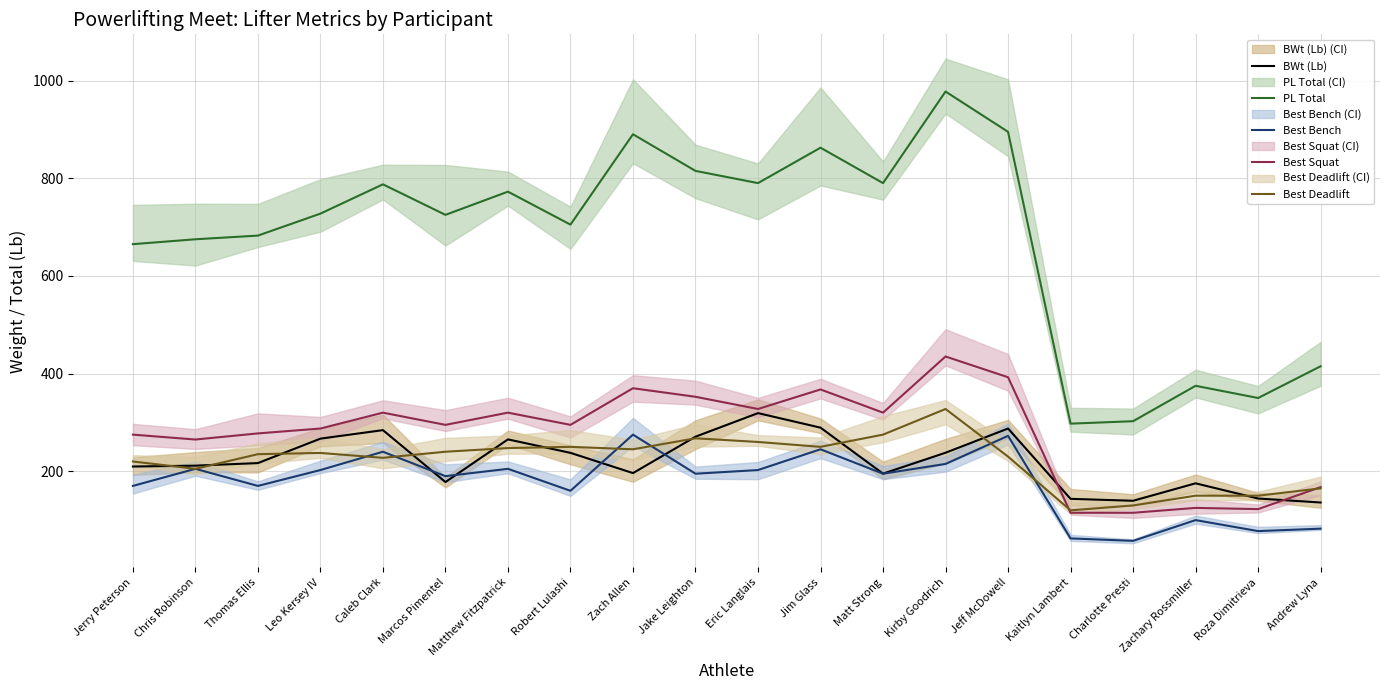

Where is the first local maximum for PL Total?

Caleb Clark